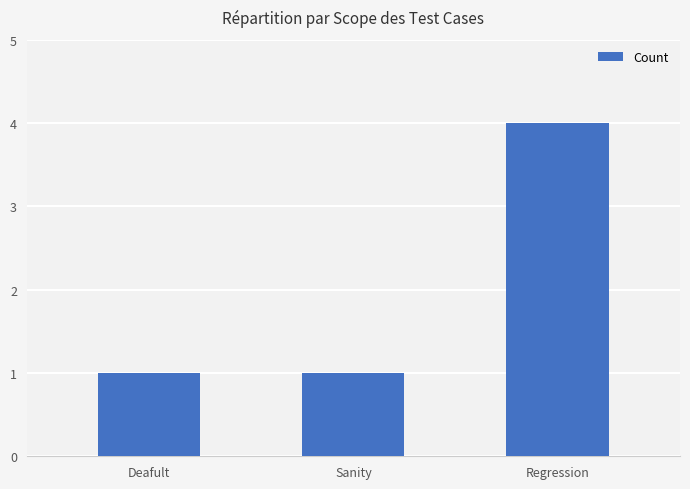

Which category has the highest value across all series?

Regression